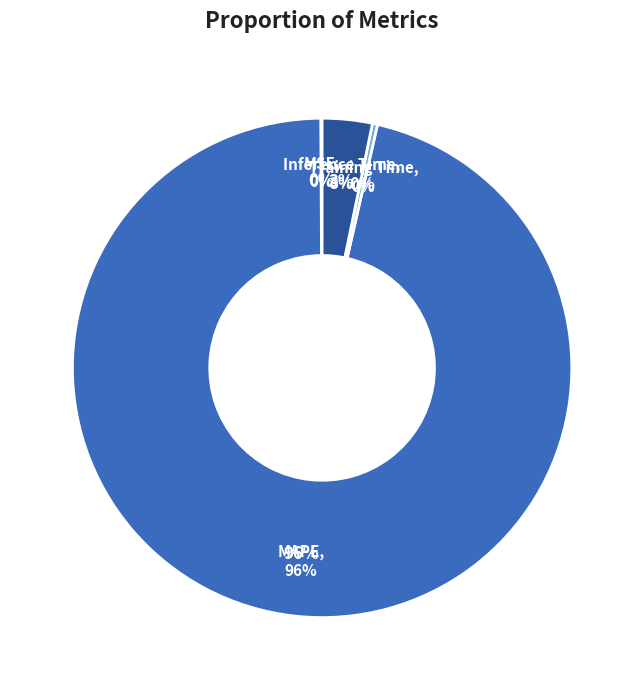

The Training Time slice represents 1% of the pie. True or false?

False